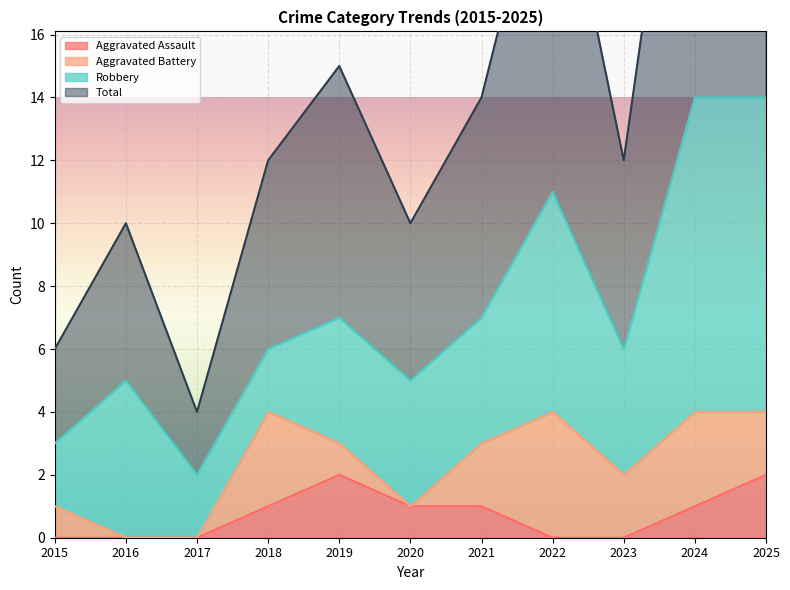

True or false: Aggravated Assault has a value of 0 at 2024.

False